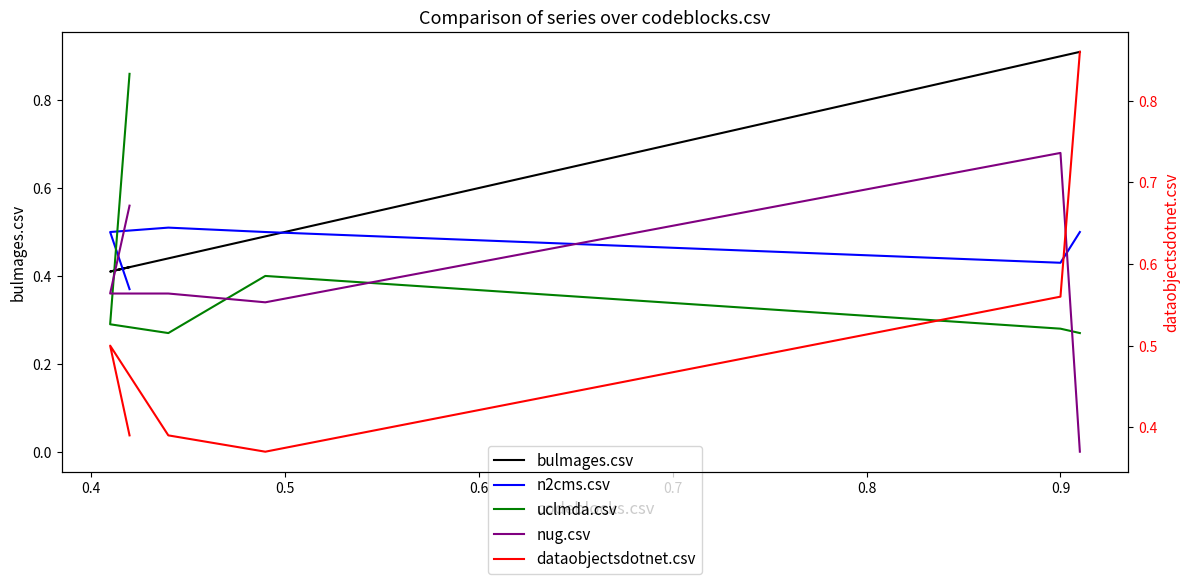

True or false: dataobjectsdotnet.csv and nug.csv cross at least once.

True